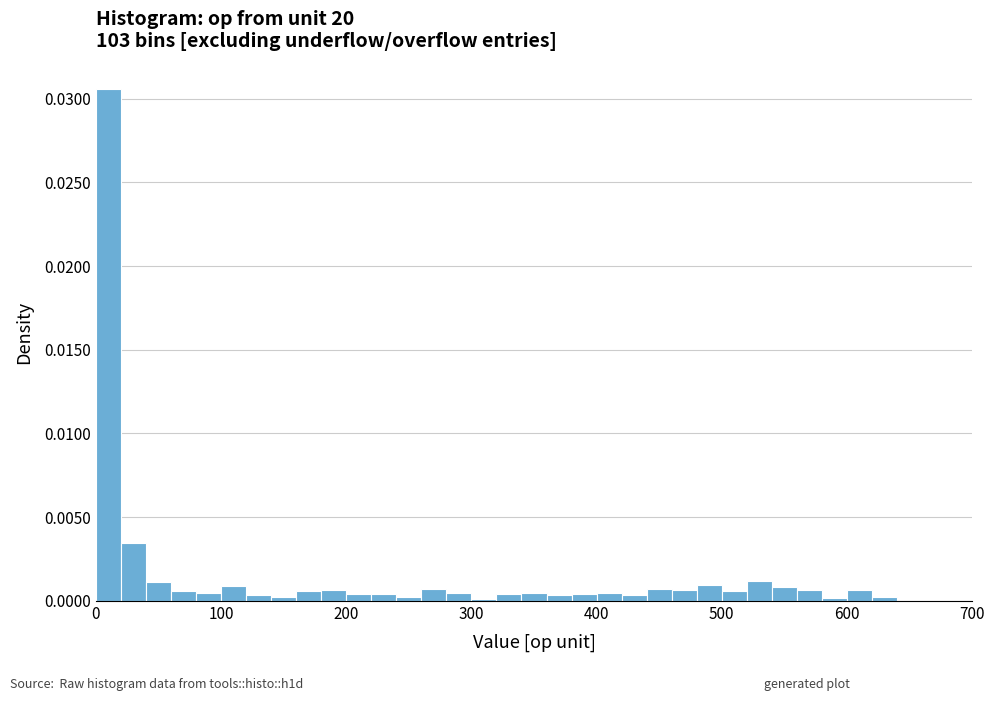

Around what value on the x-axis is the tallest bar? Give the approximate position of its centre, as read against the axis.

10